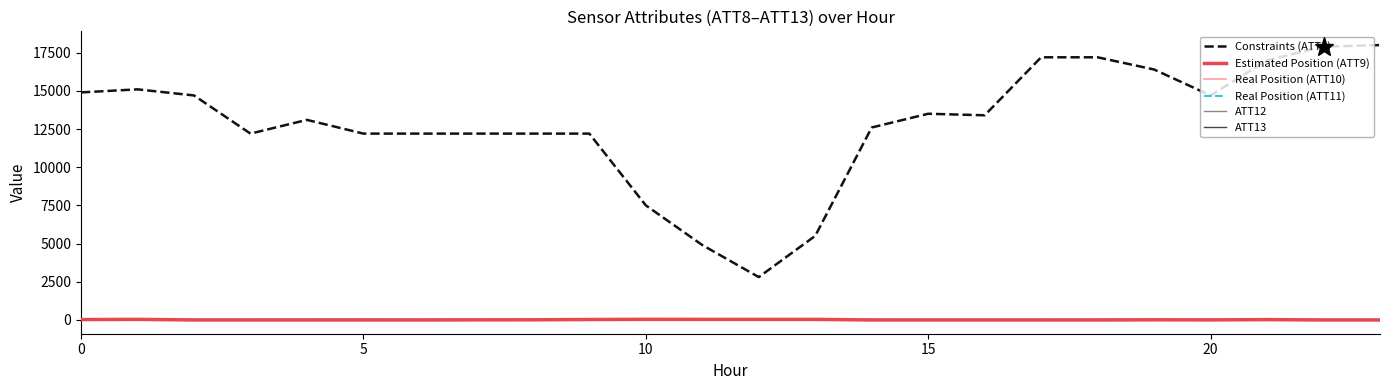

Reading left to right, what are all the values shown in this chart?

Constraints (ATT8): 14900.0	15100.0	14700.0	12200.0	13100.0	12200.0	12200.0	12200.0	12200.0	12200.0	7500.0	4900.0	2800.0	5500.0	12600.0	13500.0	13400.0	17200.0	17200.0	16400.0	14700.0	17000.0	17900.0	18000.0
Estimated Position (ATT9): 15.7	29.6	-10.0	-10.0	-10.0	-10.0	-10.0	-1.8	1.0	19.6	31.6	28.8	28.6	28.2	-10.0	-10.0	-10.0	-10.0	-10.0	0.9	-4.8	12.6	-10.0	-10.0
Real Position (ATT10): 8.0	22.1	-10.0	-10.0	-10.0	-10.0	-10.0	-2.9	5.1	11.2	41.8	25.2	19.7	27.1	-10.0	-10.0	-10.0	-10.0	-10.0	1.2	-6.6	-10.0	-10.0	-10.0
Real Position (ATT11): 21.7	18.1	-10.0	-10.0	-10.0	-10.0	-10.0	-9.9	-10.0	-3.7	22.8	20.1	21.4	-8.1	-10.0	-10.0	-10.0	-10.0	-10.0	-10.0	-10.0	-10.0	-10.0	-10.0
ATT12: 4.1	3.2	1.2	2.7	1.5	1.4	0.8	1.3	5.6	3.7	5.0	5.5	5.2	6.2	6.9	4.5	3.7	3.5	3.2	2.5	2.8	3.6	1.3	1.1
ATT13: 20.4	21.9	22.7	23.7	27.6	29.8	23.3	20.8	20.8	20.2	18.7	16.4	16.9	20.1	21.7	19.3	17.7	20.9	24.0	23.5	19.9	19.6	19.8	19.3